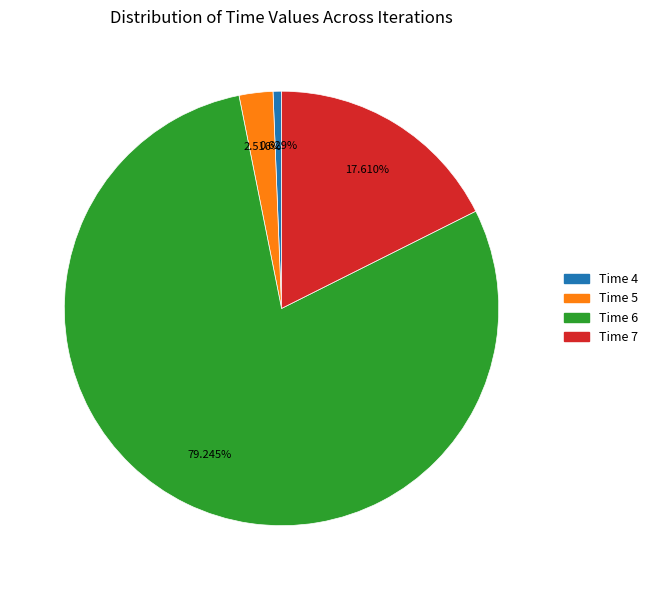

To the nearest percent, what is the difference between the Time 6 and Time 7 slice percentages?

62%